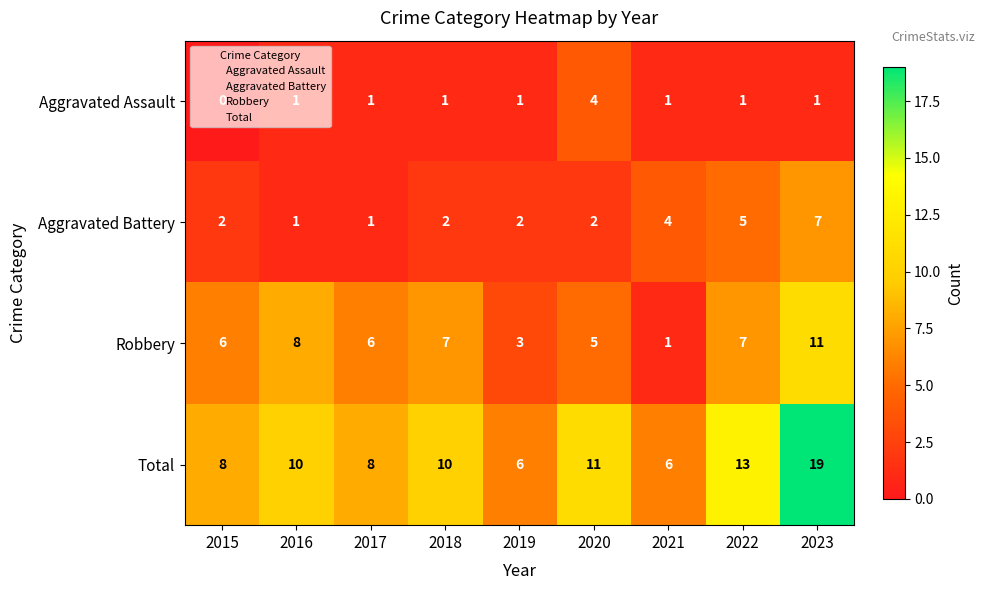

Which label corresponds to the largest value in the chart?

2023